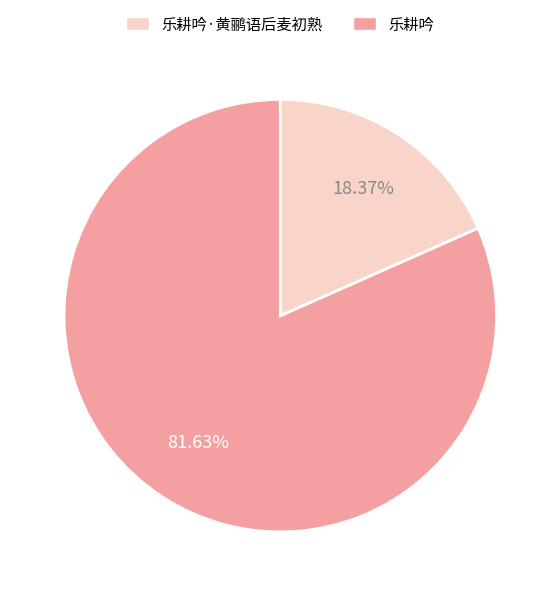

To the nearest percent, what is the difference between the largest and smallest slice percentages?

63%